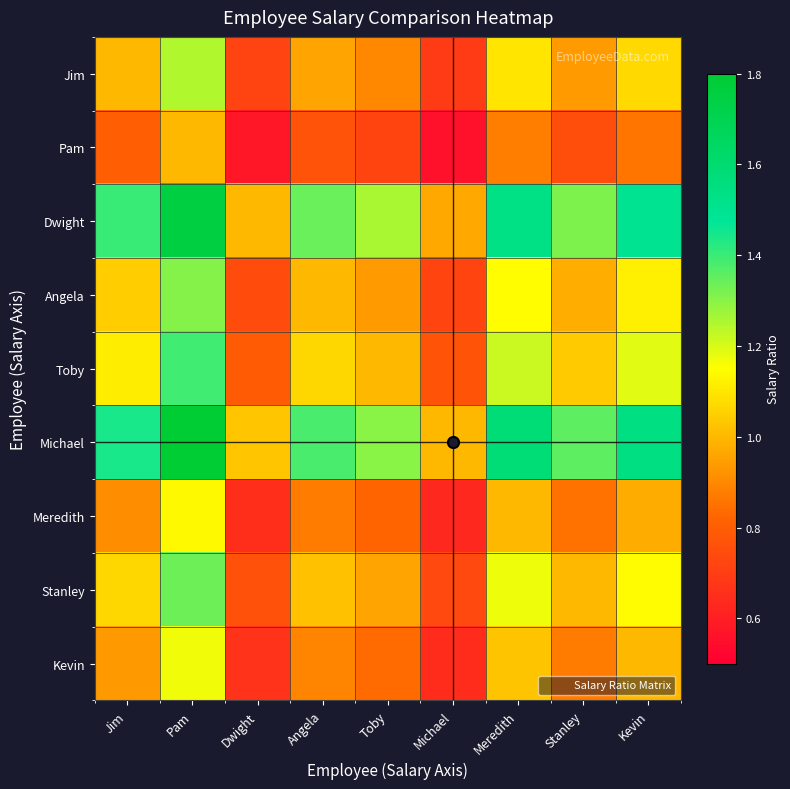

List the series in order of their peak value, highest first.

Michael, Dwight, Toby, Stanley, Angela, Jim, Kevin, Meredith, Pam